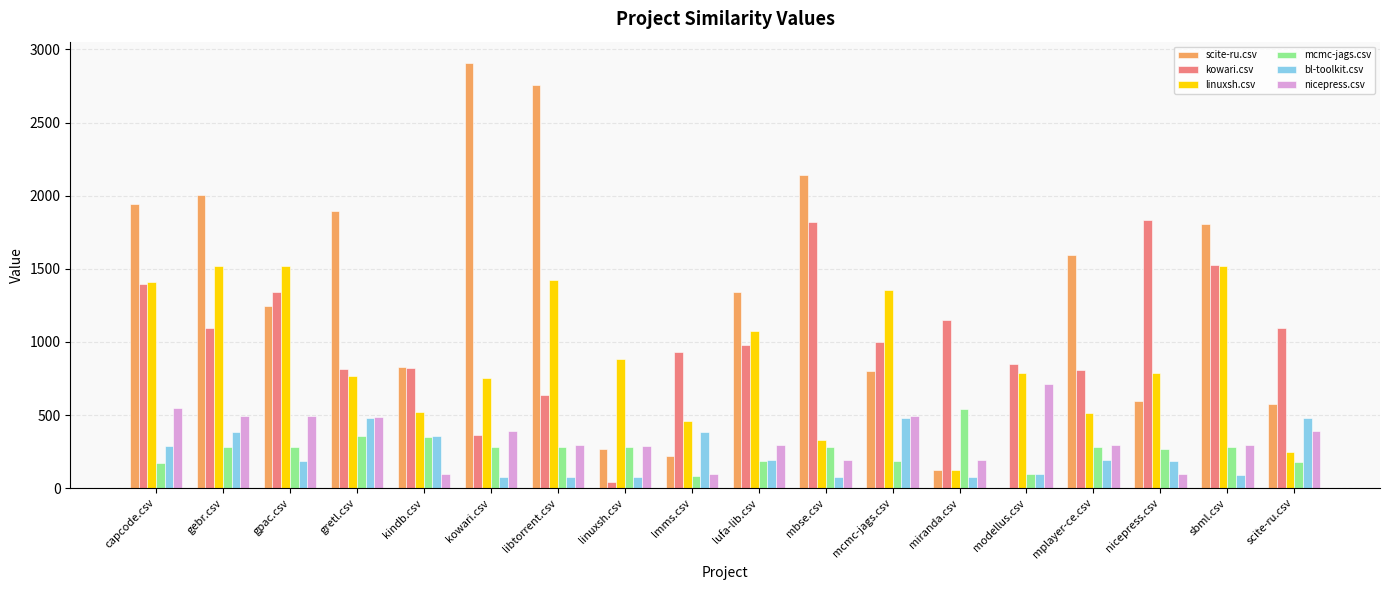

What is the maximum value shown in the chart?

2907.5